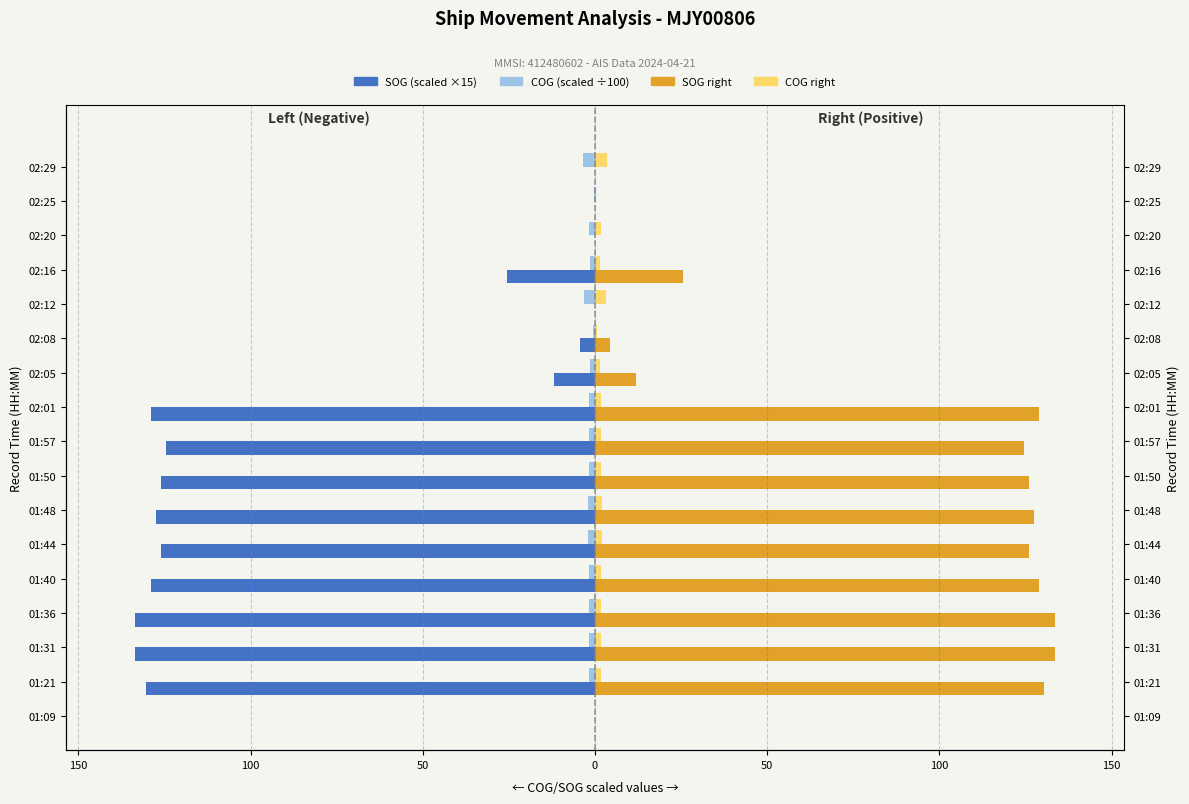

Does the chart contain stacked bars?

No